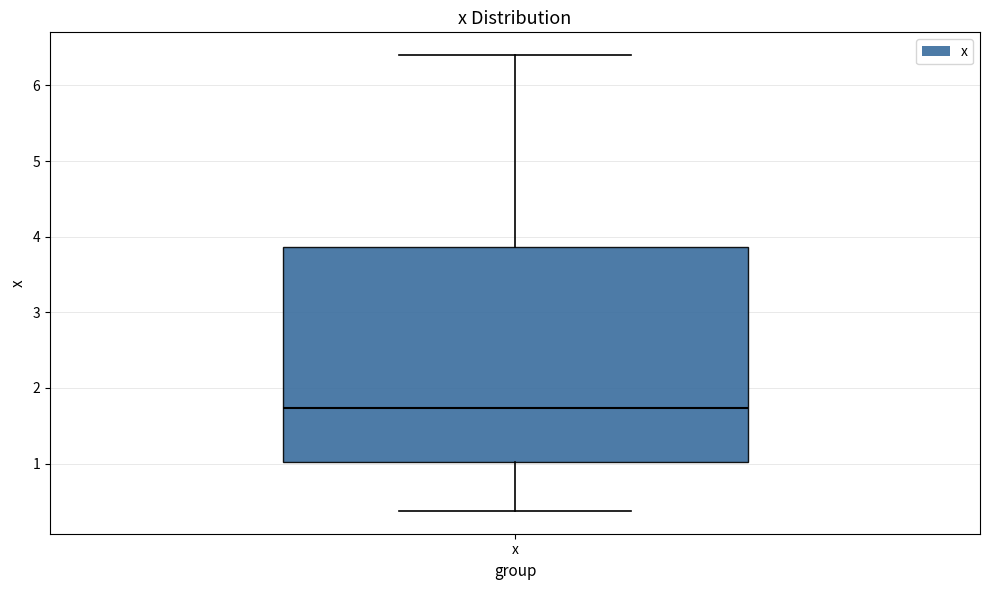

Read this box plot against the y-axis: the position of the median line, the range covered by the box, and the ends of both whiskers. The values are not printed on the chart, so give them approximately, as read against the axis.

median 1.7, box 1.0 to 3.9, whiskers 0.4 to 6.4